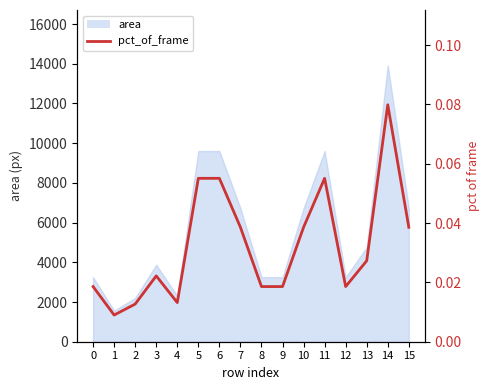

How many lines are shown in the chart?

1